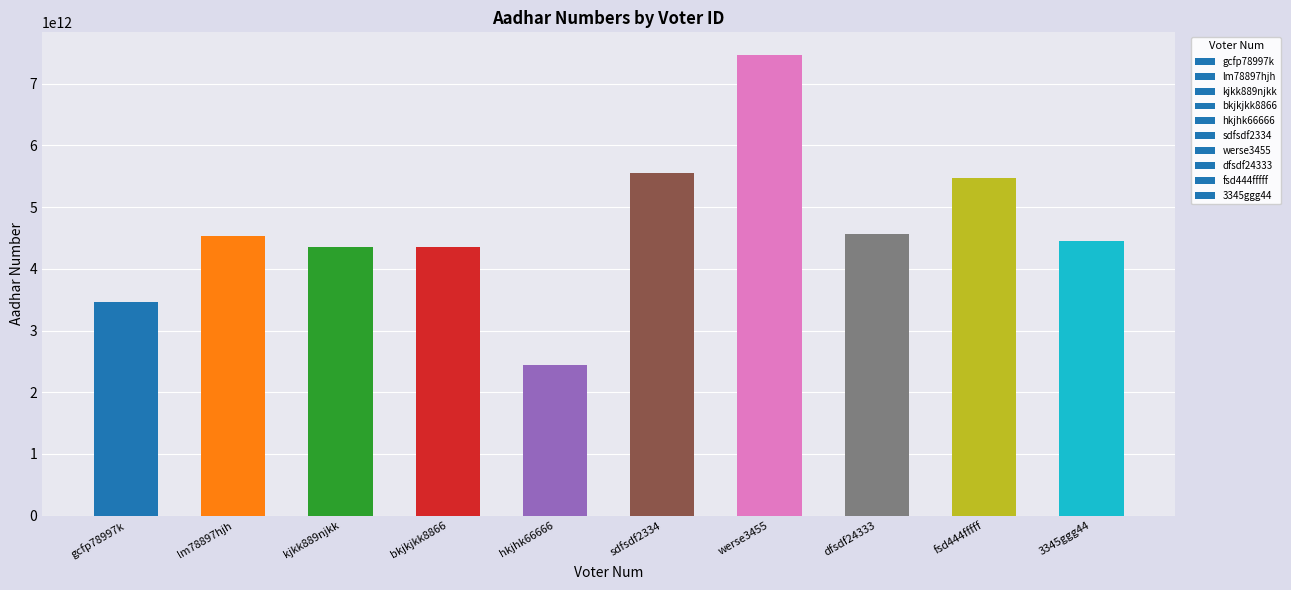

Is it true that the value at gcfp78997k is 5886618999148?

False